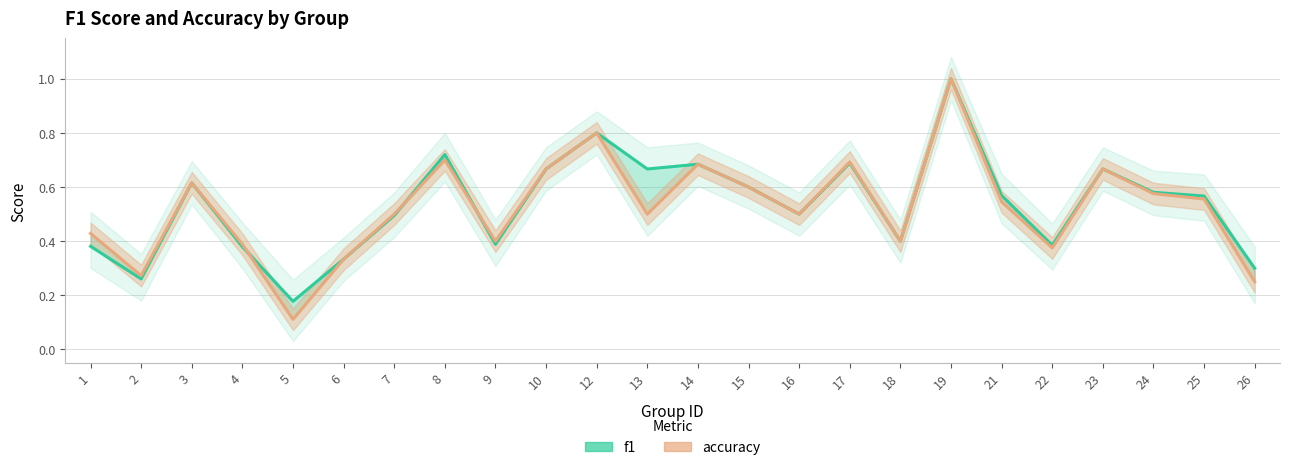

How many intersections are there between f1 and accuracy?

3